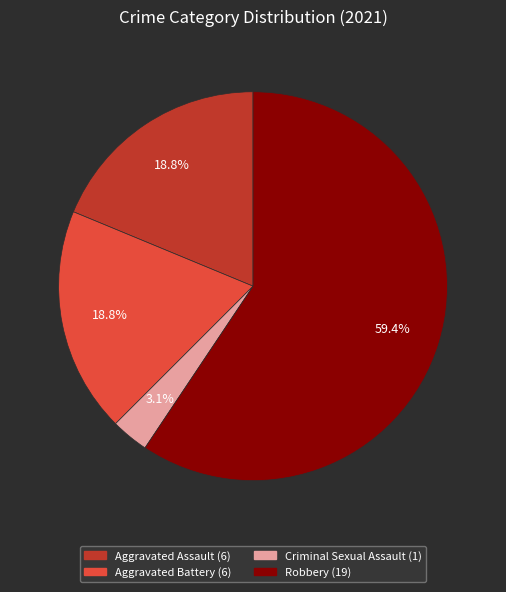

How many segments does this pie chart have?

4